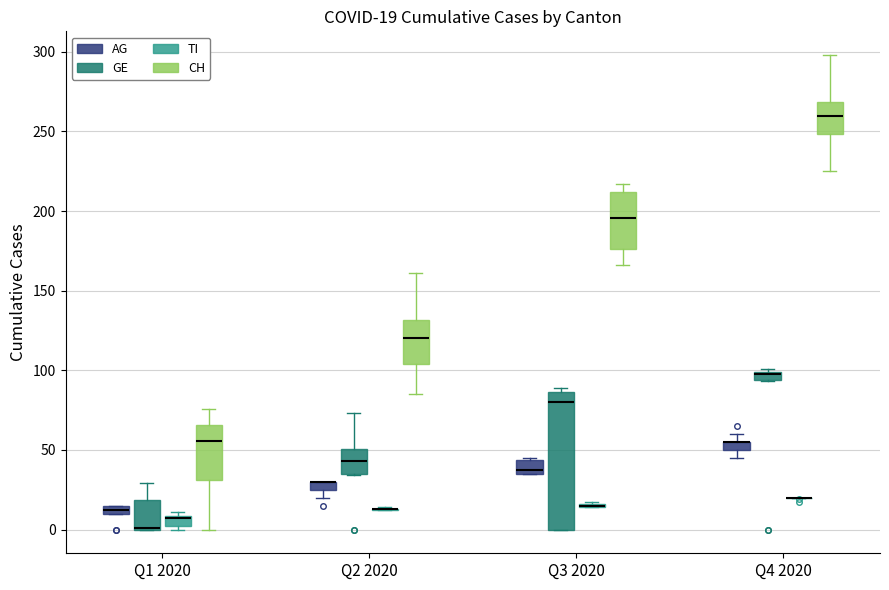

Which box is the tallest, from its lower edge to its upper edge?

Q3 2020 (GE)